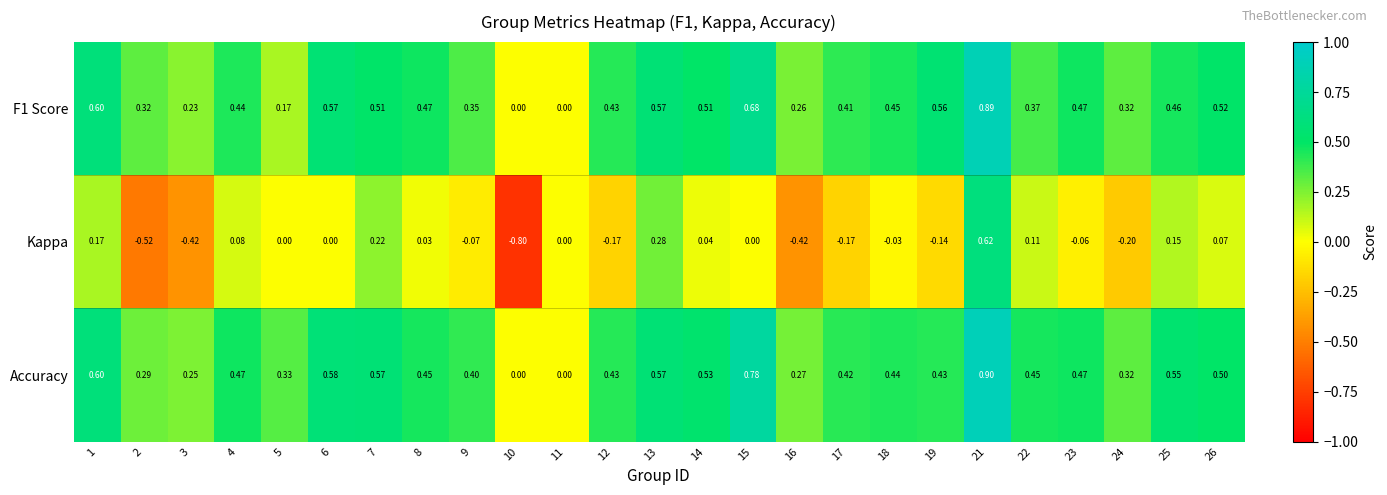

Which series has the largest total across all categories?

Accuracy